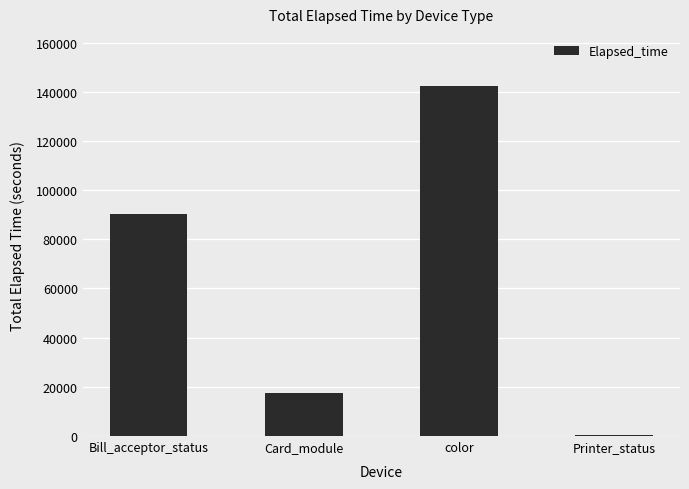

Between color and Printer_status, which is larger?

color